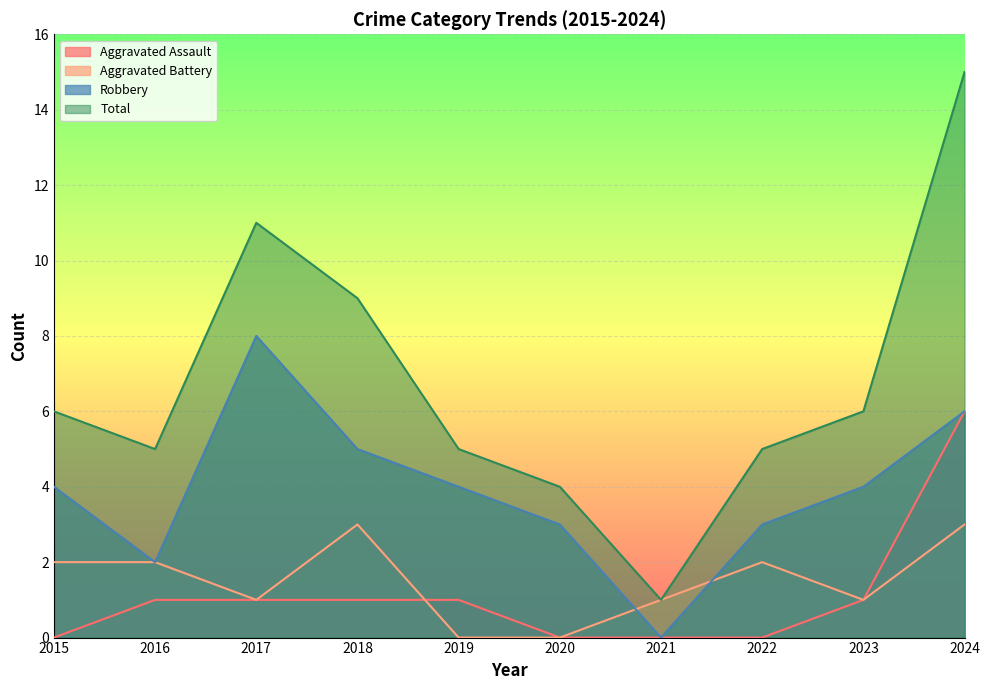

What is the sum of the Aggravated Battery values at 2023 and 2015?

3